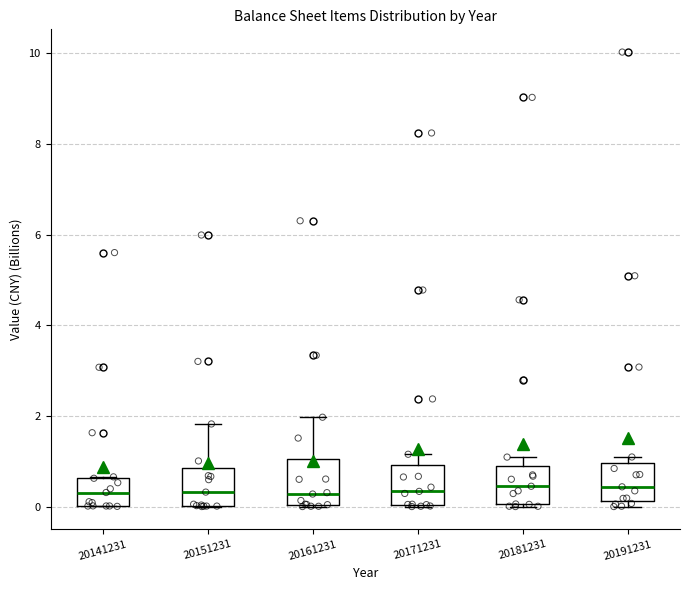

Reading left to right, transcribe this box plot: for each box, give where its median line is, the range the box spans, and where its two whiskers end, as read against the y-axis. The values are not printed on the chart, so give them approximately, as read against the axis.

20141231: median 0.4, box 0.0 to 0.6, whiskers 0.0 to 0.6
20151231: median 0.4, box 0.0 to 0.8, whiskers 0.0 to 1.8
20161231: median 0.2, box 0.0 to 1.0, whiskers 0.0 to 2.0
20171231: median 0.4, box 0.0 to 1.0, whiskers 0.0 to 1.2
20181231: median 0.4, box 0.0 to 0.8, whiskers 0.0 to 1.0
20191231: median 0.4, box 0.2 to 1.0, whiskers 0.0 to 1.0 (just above the box's upper edge)